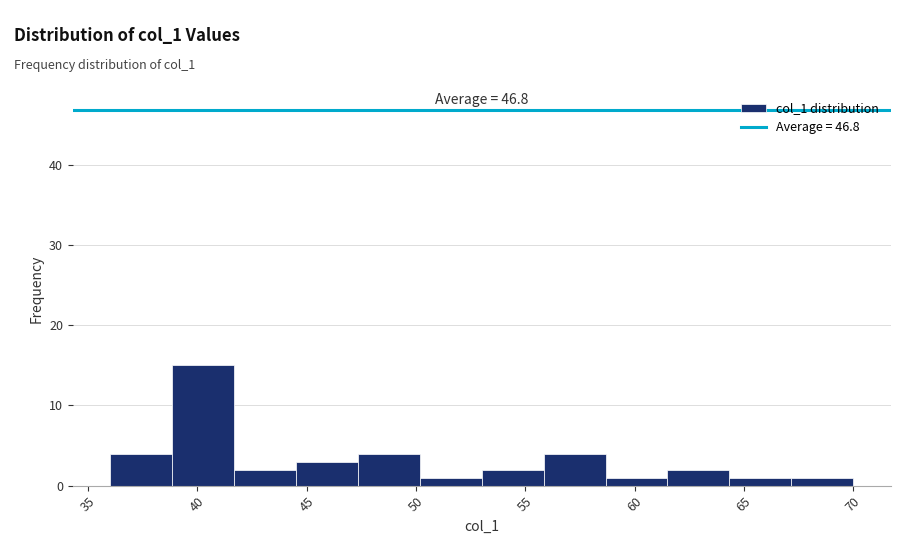

Which range on the x-axis has the tallest bar?

39.0 to 41.5